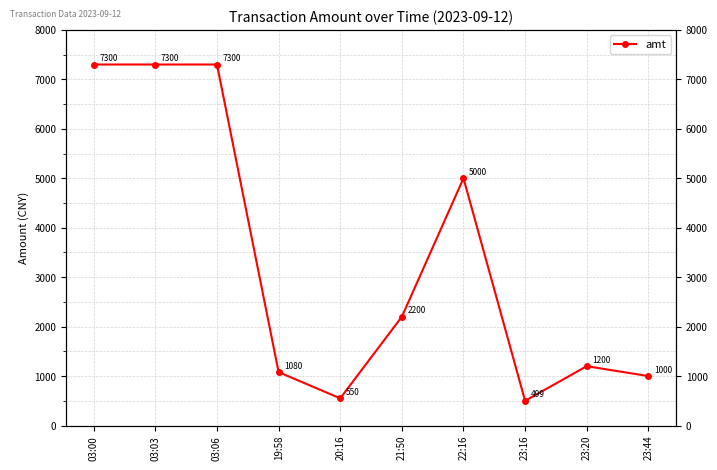

Which has a higher value, 21:50 or 03:06?

03:06